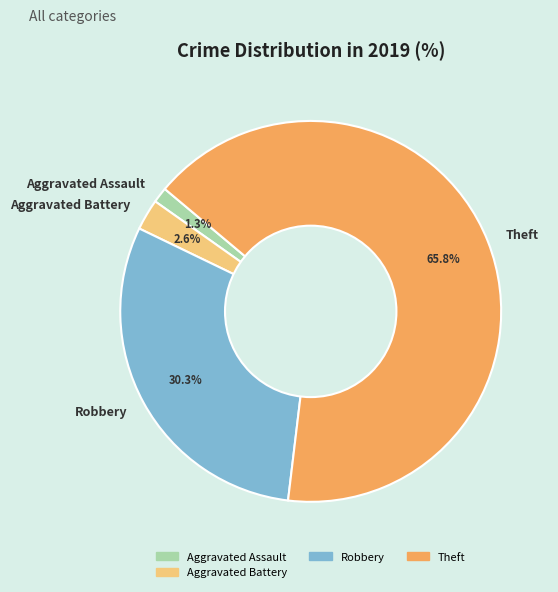

To the nearest percent, what is the combined percentage of Robbery and Aggravated Battery?

33%